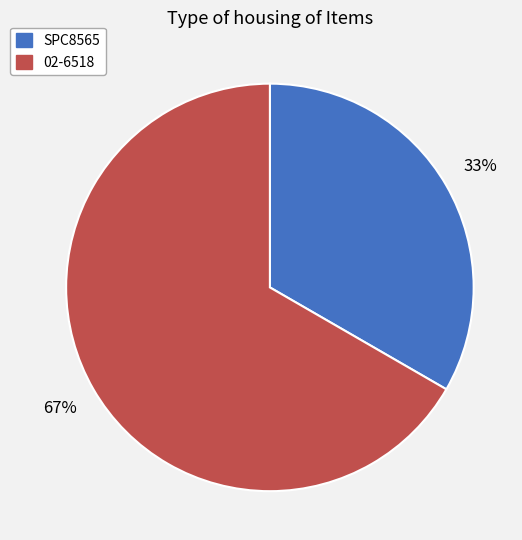

To the nearest percent, what is the combined percentage of SPC8565 and 02-6518?

100%